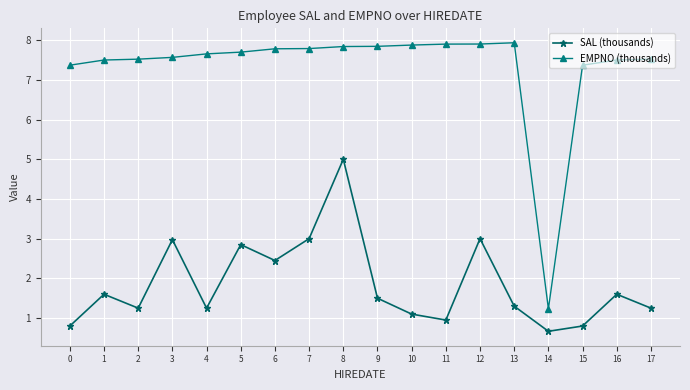

True or false: EMPNO (thousands) has more than 0 interior local peaks.

True